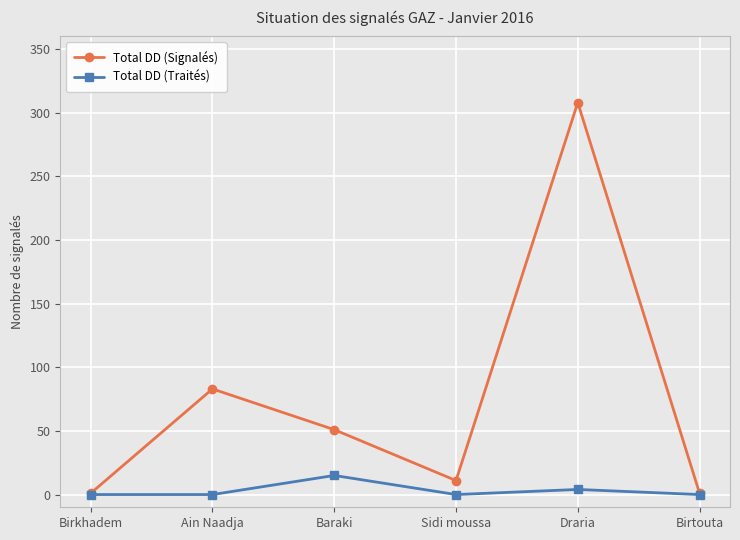

What position from the right is Birtouta?

1